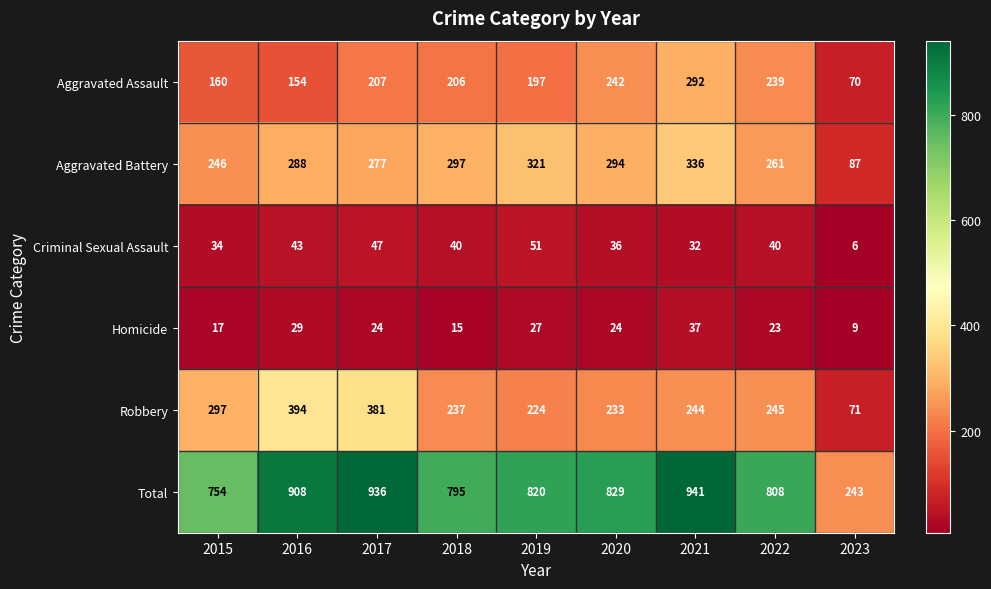

What is the average value of the Aggravated Battery series?

267